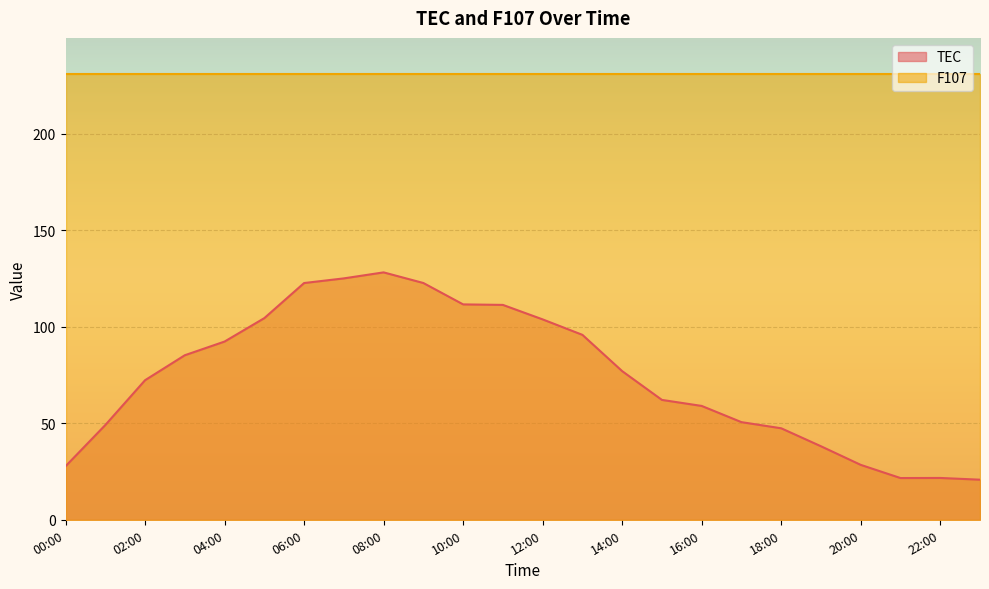

Is it true that the value at 23:00 is 20.8?

True